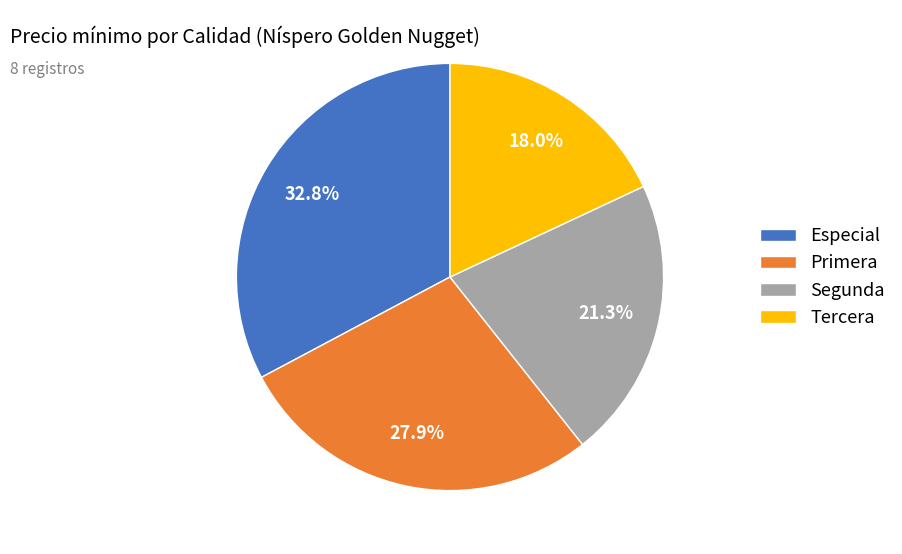

What portion of the pie excludes Primera?

72.1%